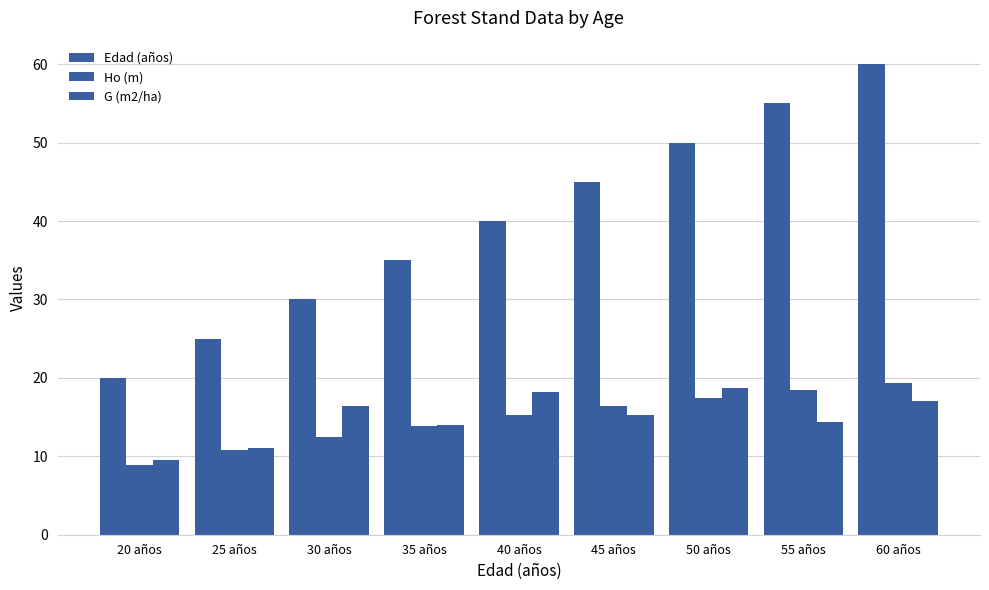

At which category is the sum across all series the highest?

60 años